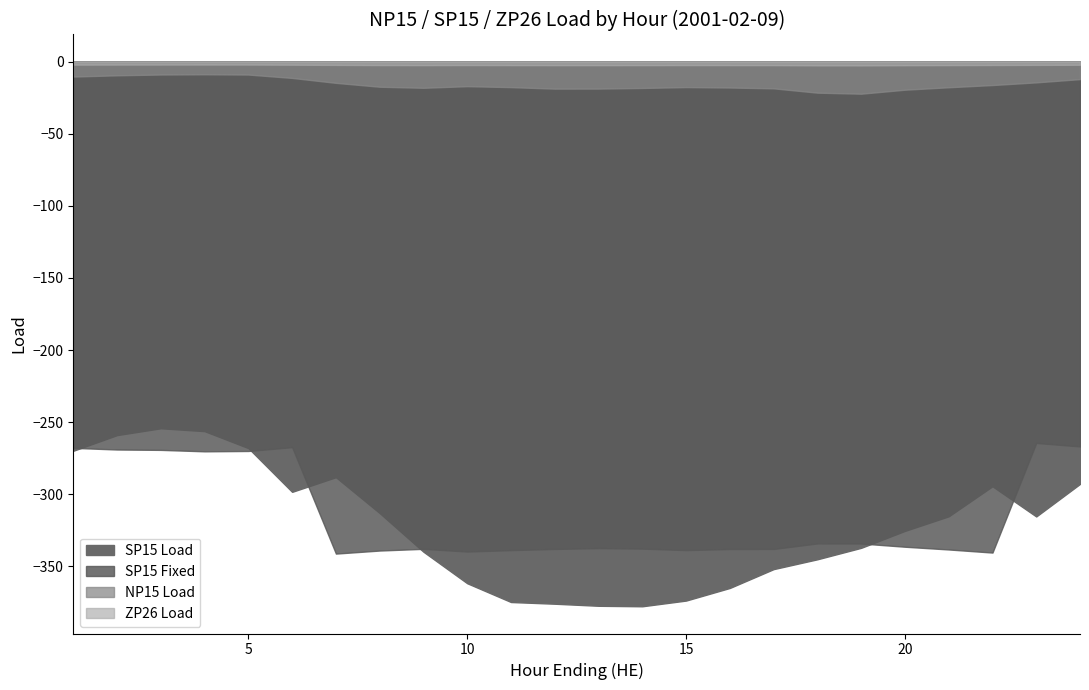

Count the number of categories in the chart.

24